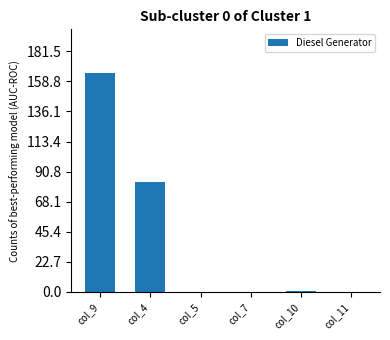

How many distinct data groups are displayed?

1